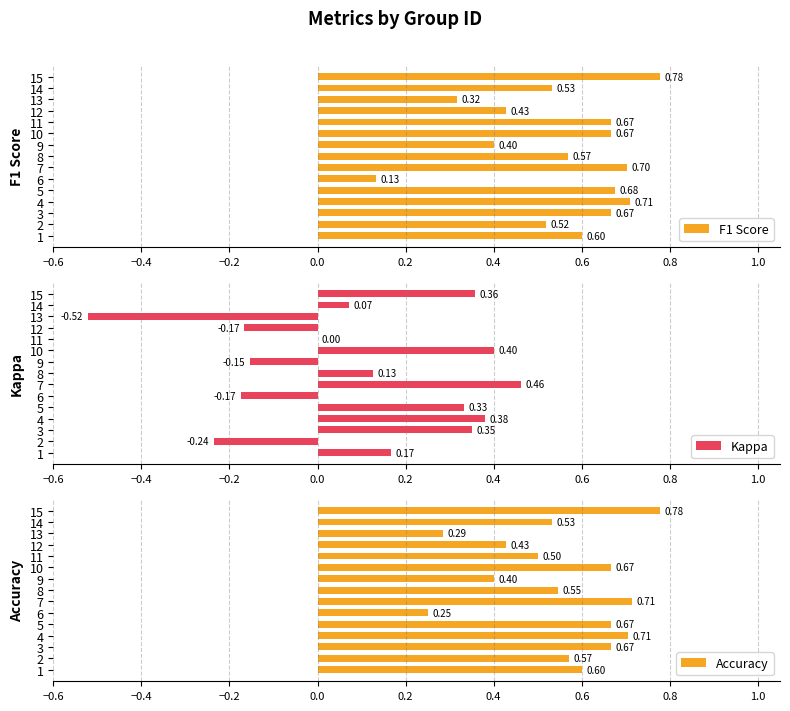

Rank the series by their maximum value, from highest to lowest.

F1 Score, Accuracy, Kappa